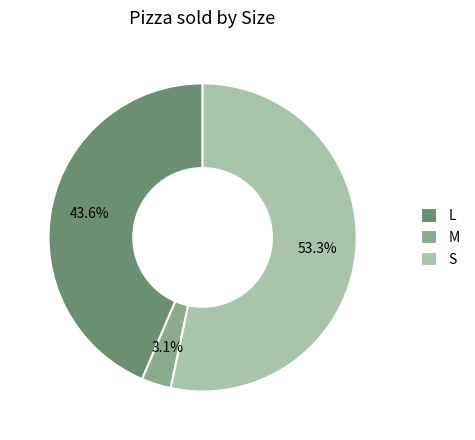

Which has a higher value, M or L?

L